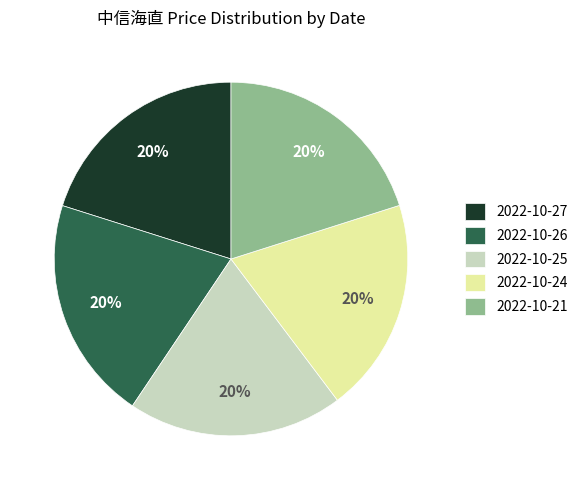

To the nearest percent, what portion does 2022-10-27 represent?

20%